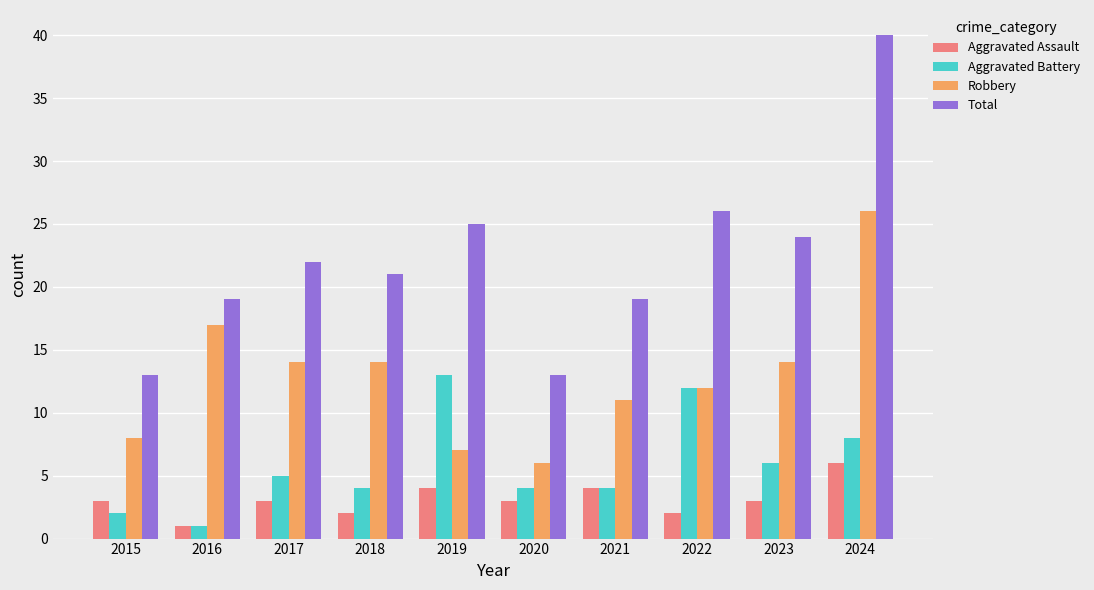

Rank the series by their maximum value, from lowest to highest.

Aggravated Assault, Aggravated Battery, Robbery, Total